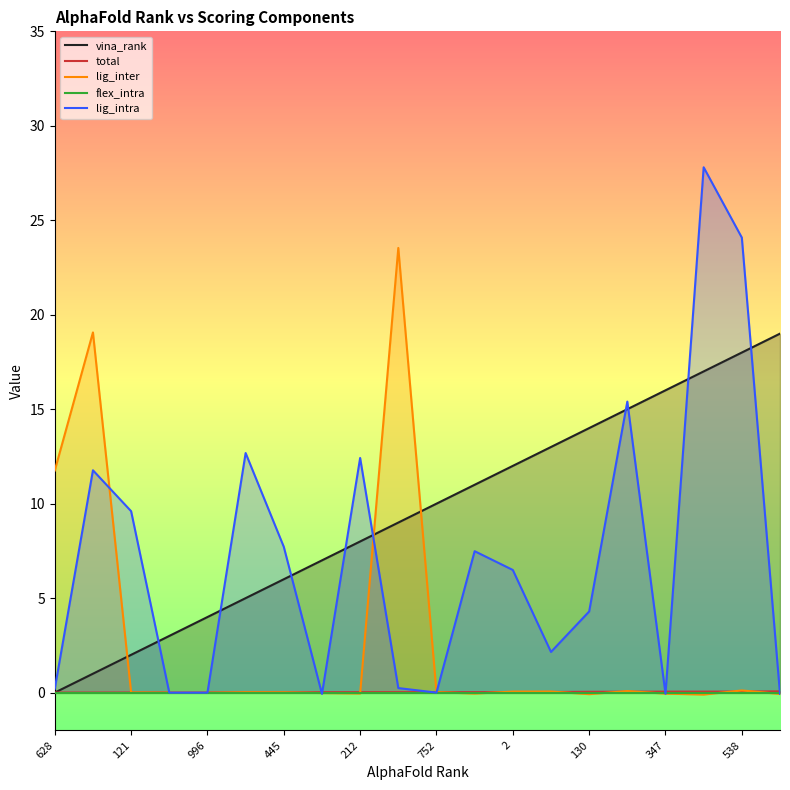

Which has a higher value, 628 or 17?

17